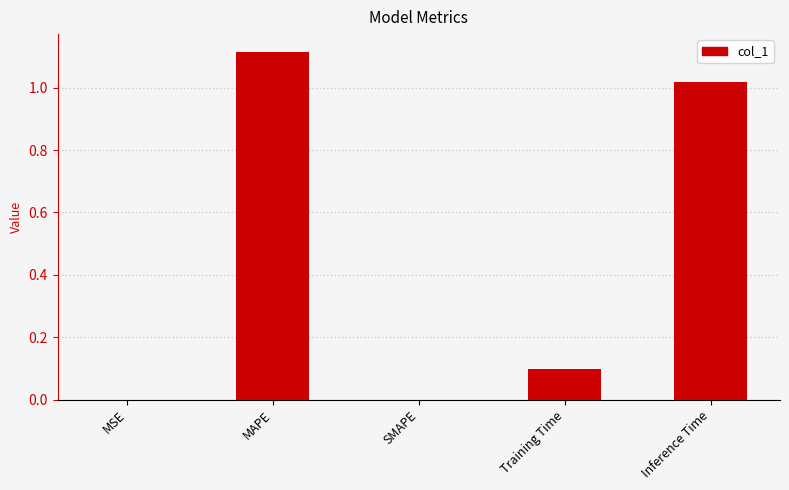

The chart shows a value of 0.4 at SMAPE. True or false?

False